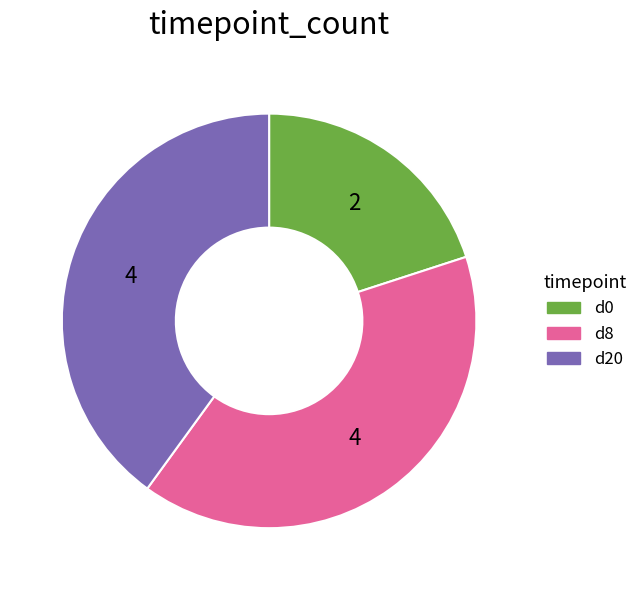

How many segments does this pie chart have?

3